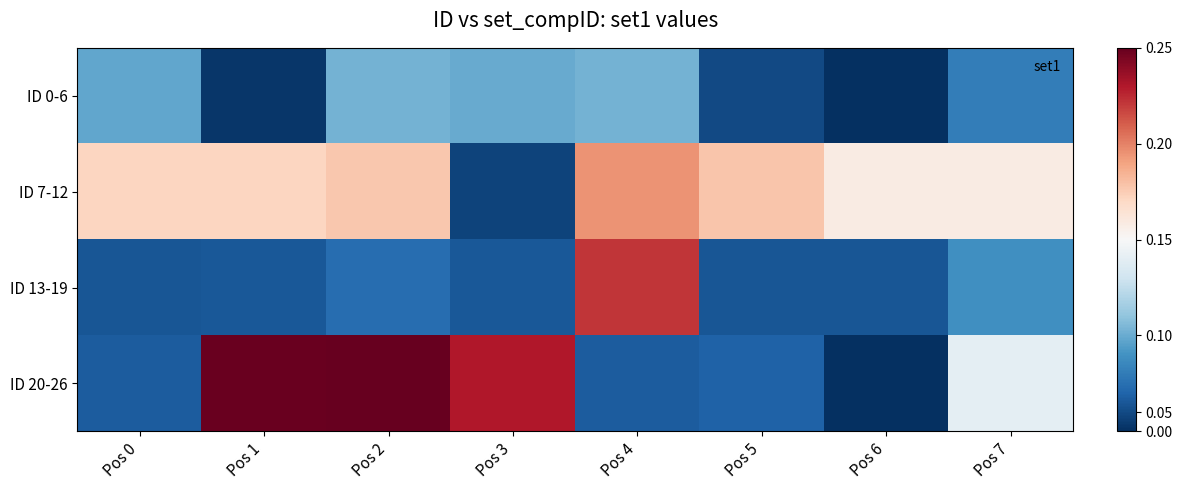

At which category does the chart reach its minimum across all series?

Pos 6